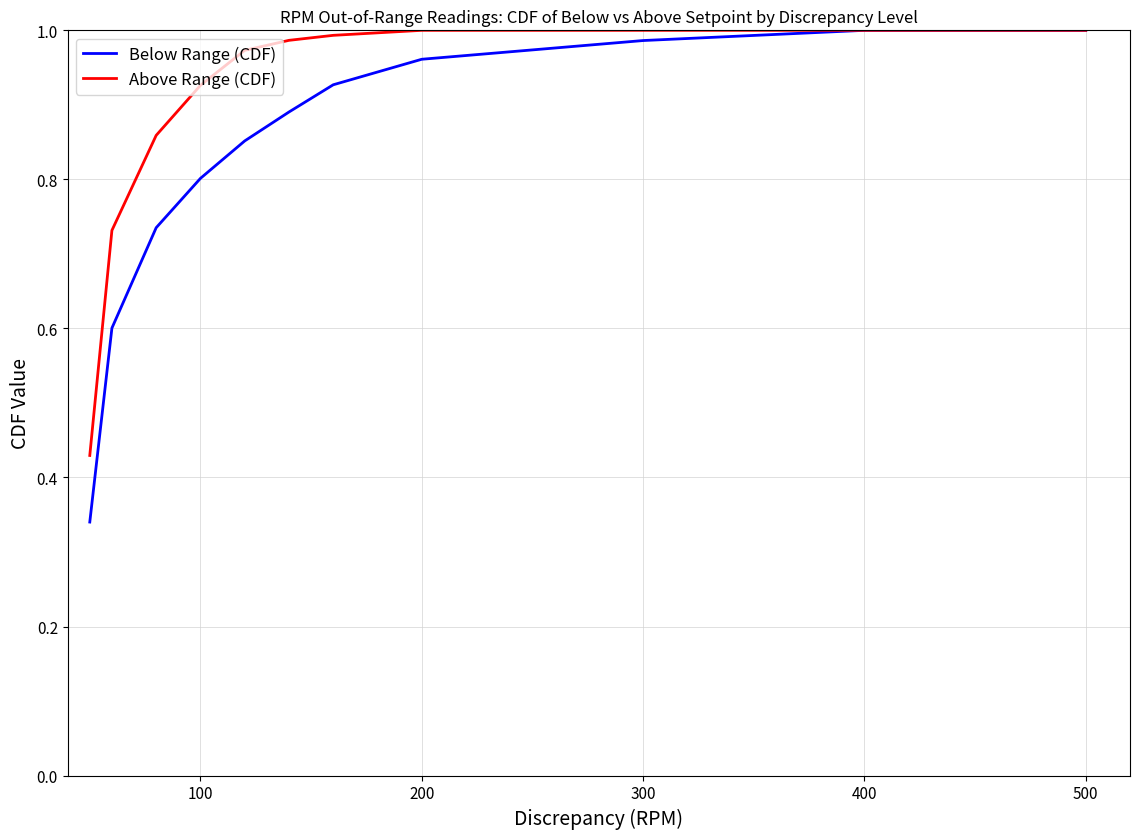

Rank the series by their average value, from highest to lowest.

Above Range (CDF), Below Range (CDF)